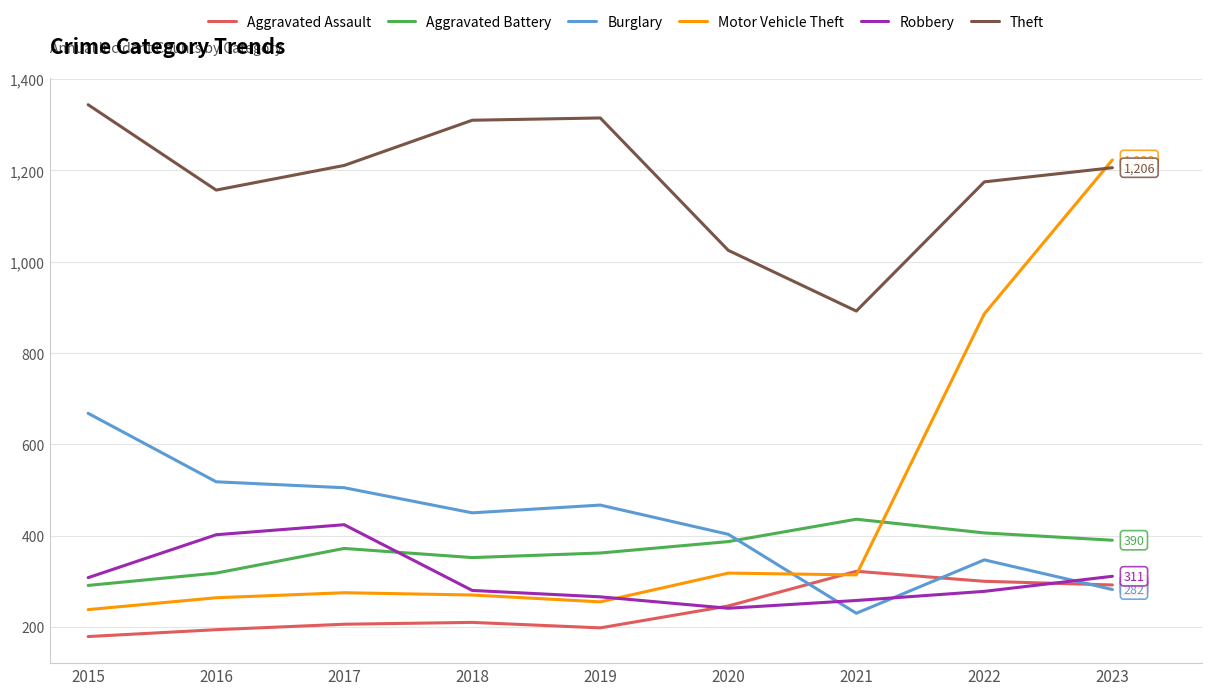

Does the chart display data point markers on the line(s)?

No